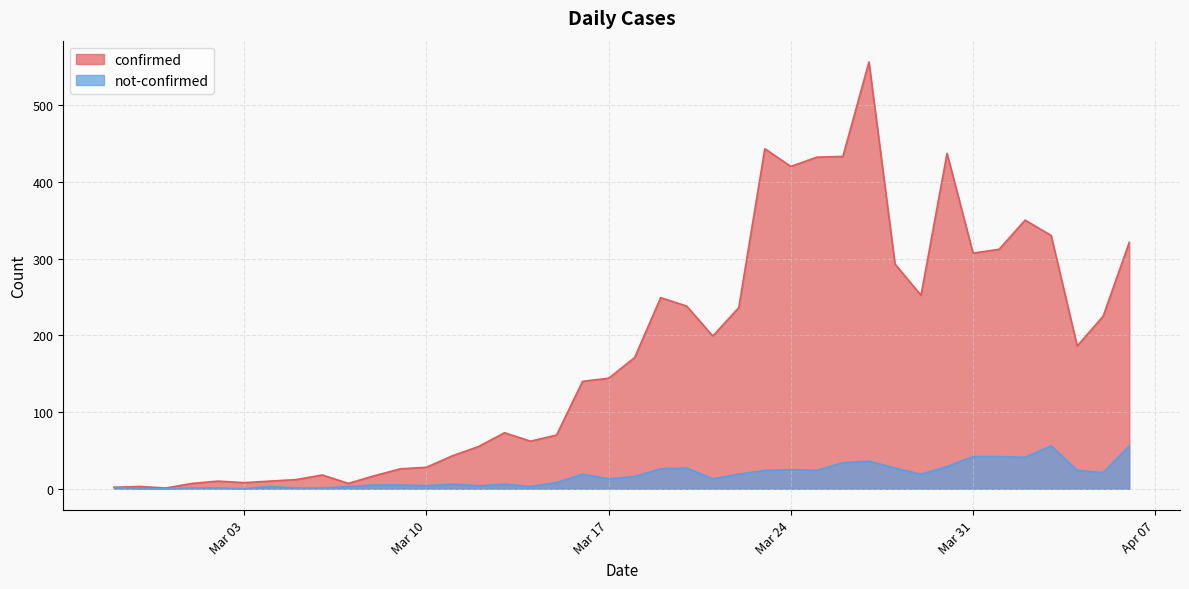

Count the number of data series in this chart.

2